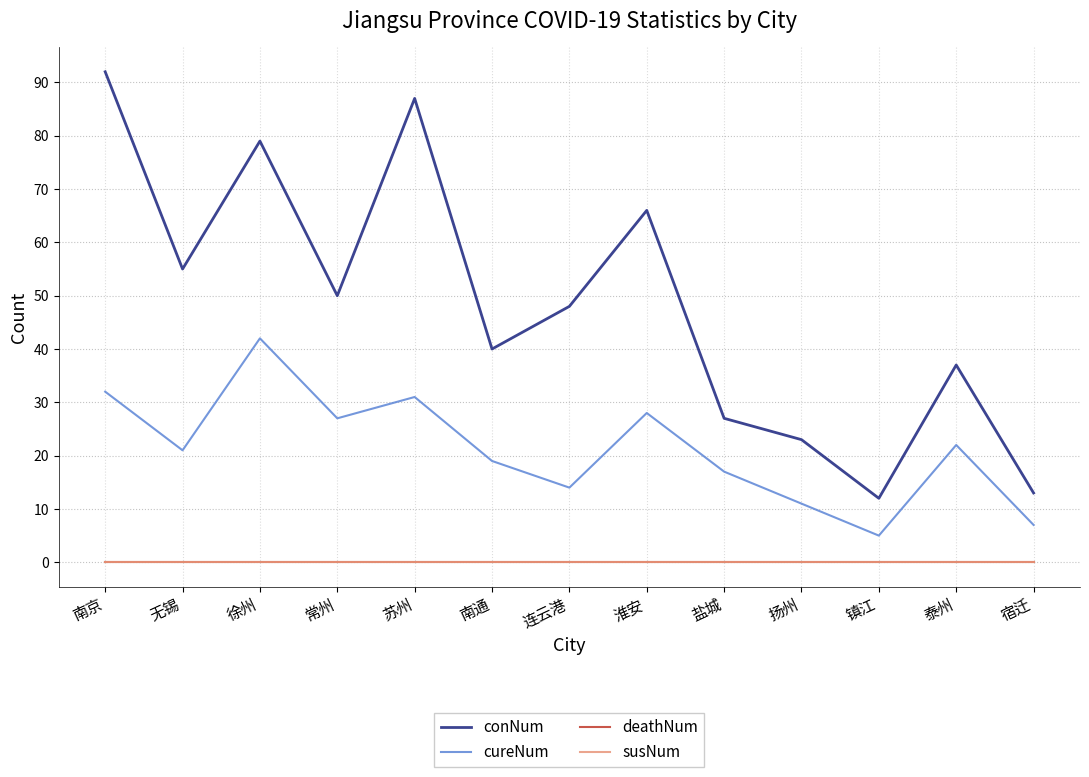

At which category does conNum reach its first local peak?

徐州